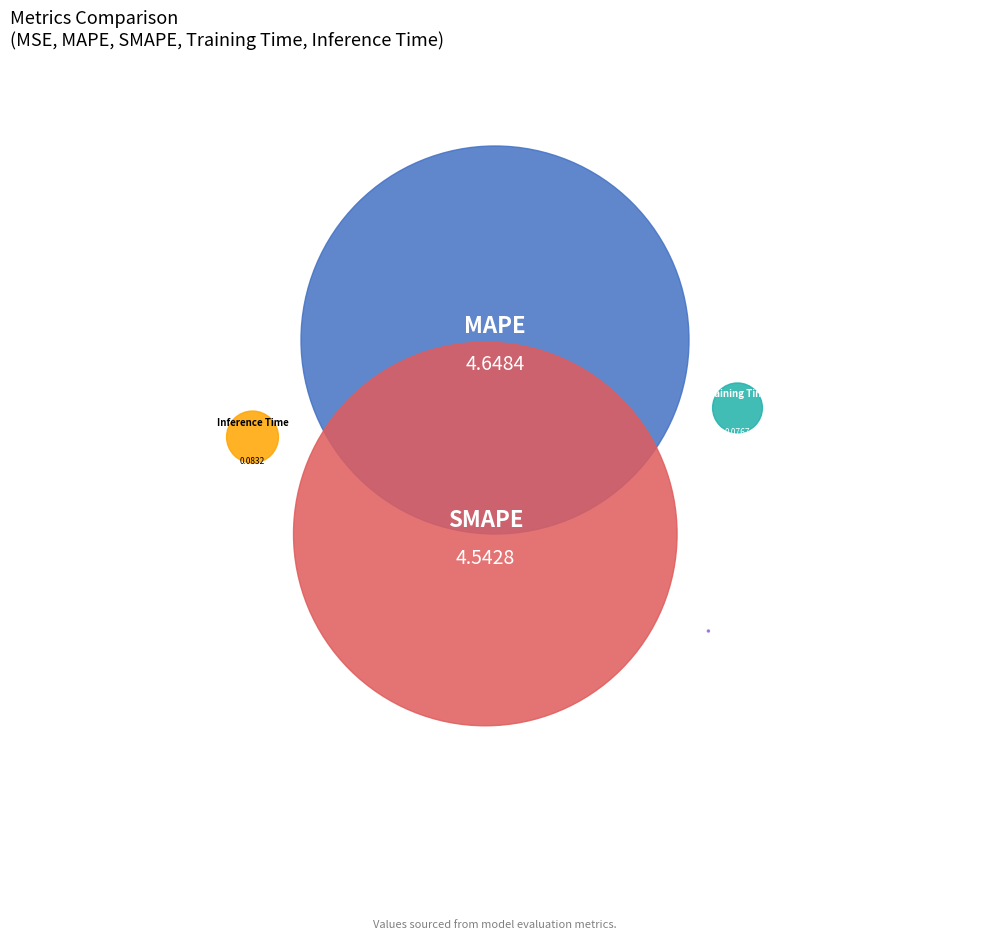

Is the sum of SMAPE and MAPE greater than half?

Yes